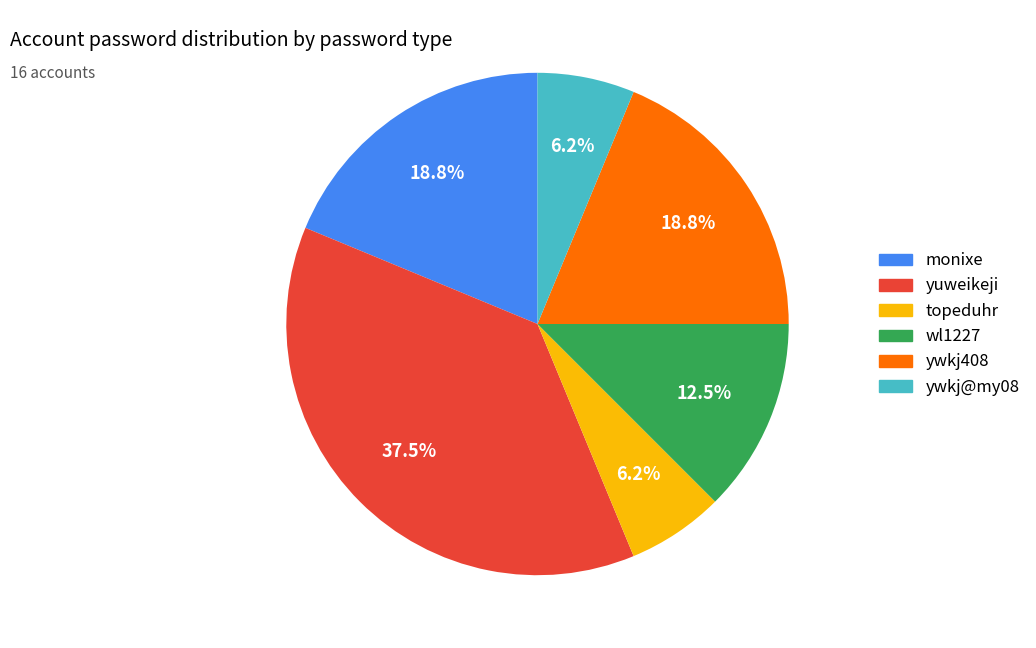

Is there any slice that represents more than half of the pie?

No